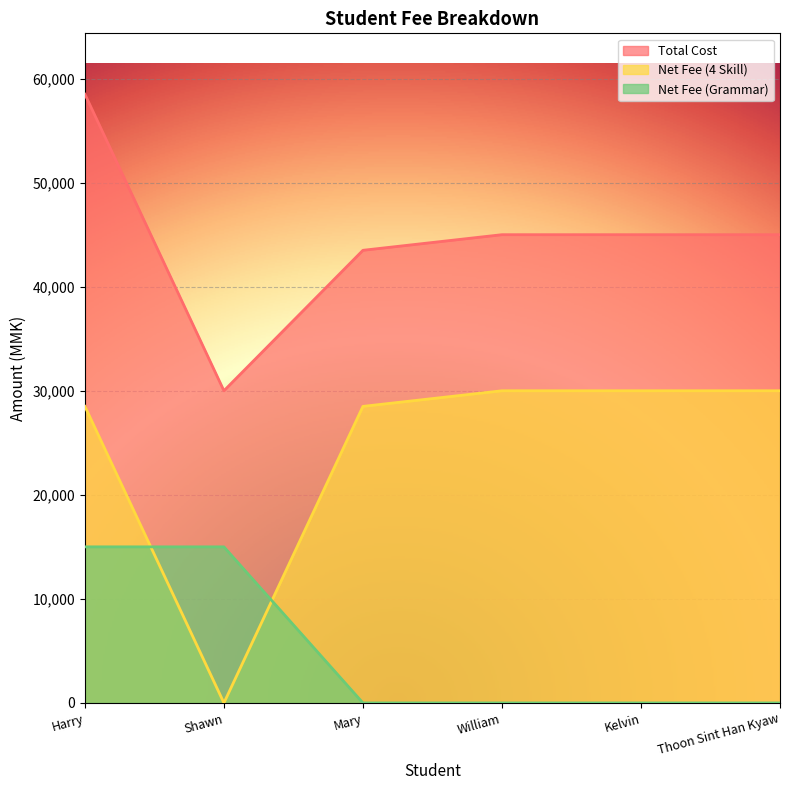

Is the value of Net Fee (Grammar) at Thoon Sint Han Kyaw greater than the value of Net Fee (4 Skill) at Shawn?

No